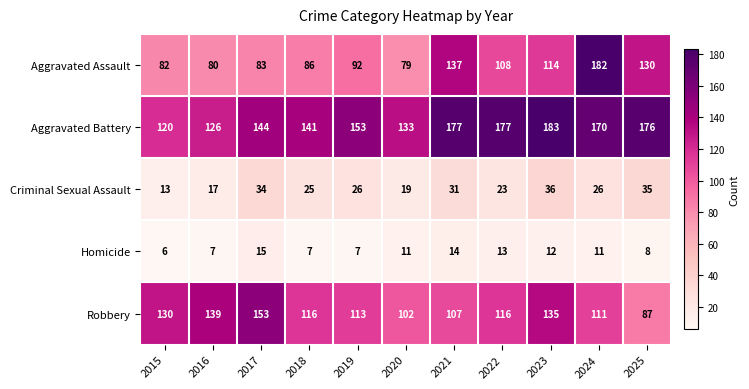

At which label does Robbery first exceed 116?

2015